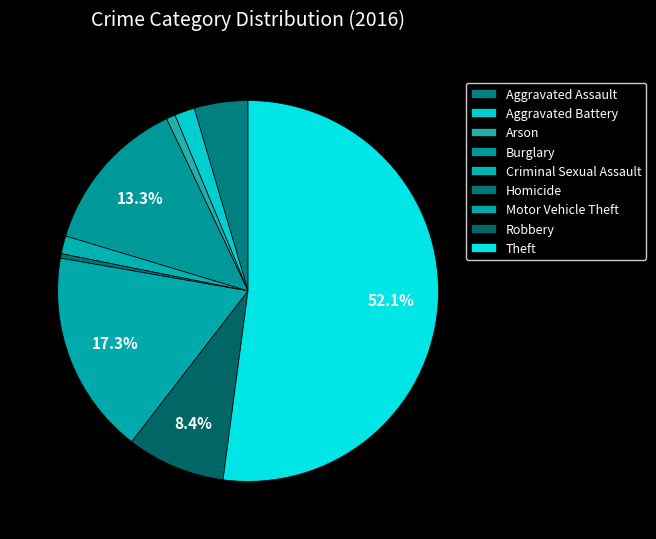

Is there a majority slice in this chart?

Yes